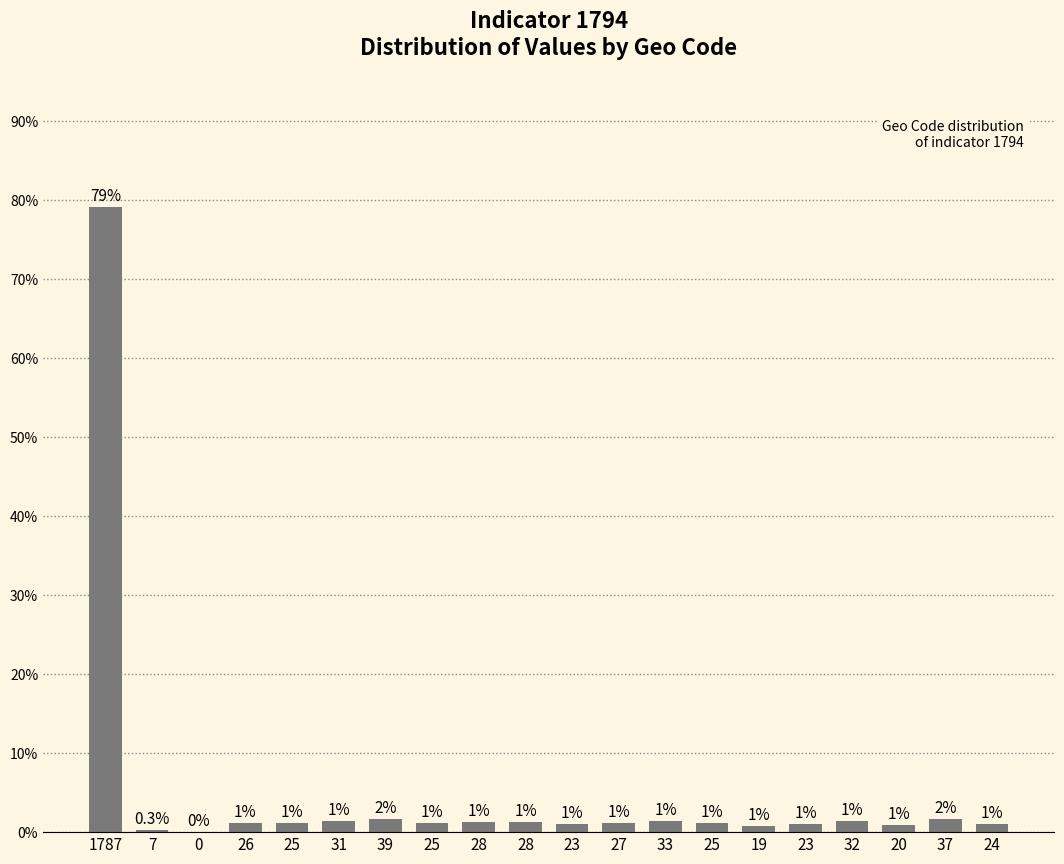

Reading right to left, what are all the values shown in this chart?

24=1.1	37=1.6	20=0.9	32=1.4	23=1.0	19=0.8	25=1.1	33=1.5	27=1.2	23=1.0	28=1.2	28=1.2	25=1.1	39=1.7	31=1.4	25=1.1	26=1.1	0=0.0	7=0.3	1787=79.2